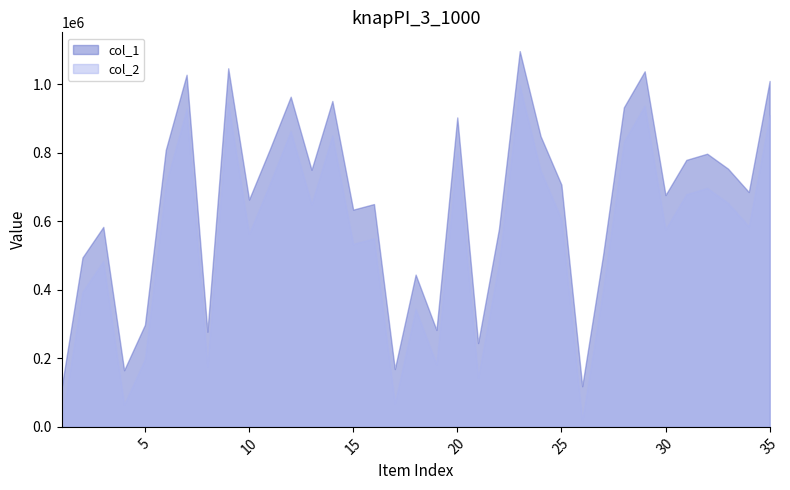

At which label does col_1 first exceed 685588?

6